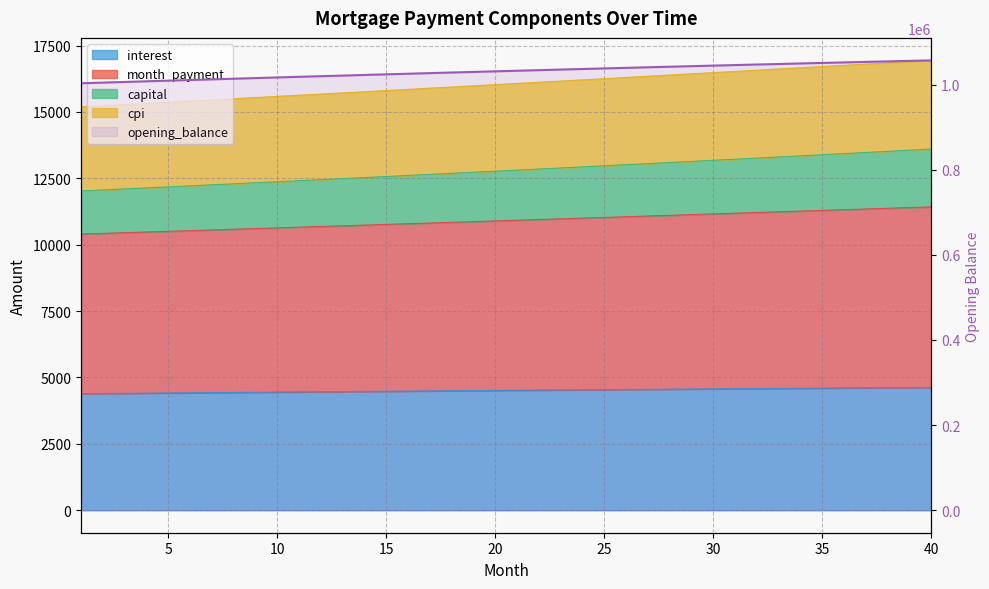

How many data points are less than 1032603?

20